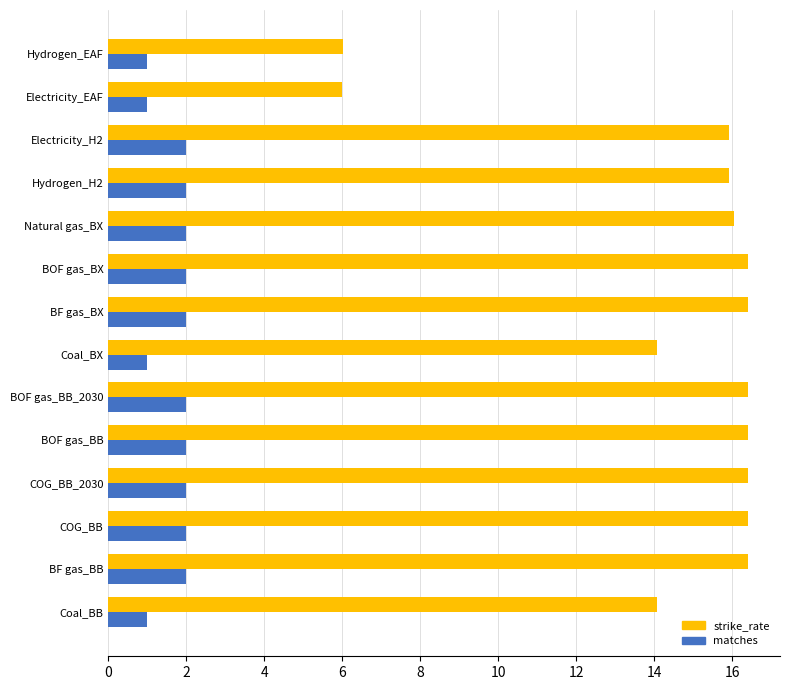

What is the spread (max minus min) of values at BF gas_BX?

14.4